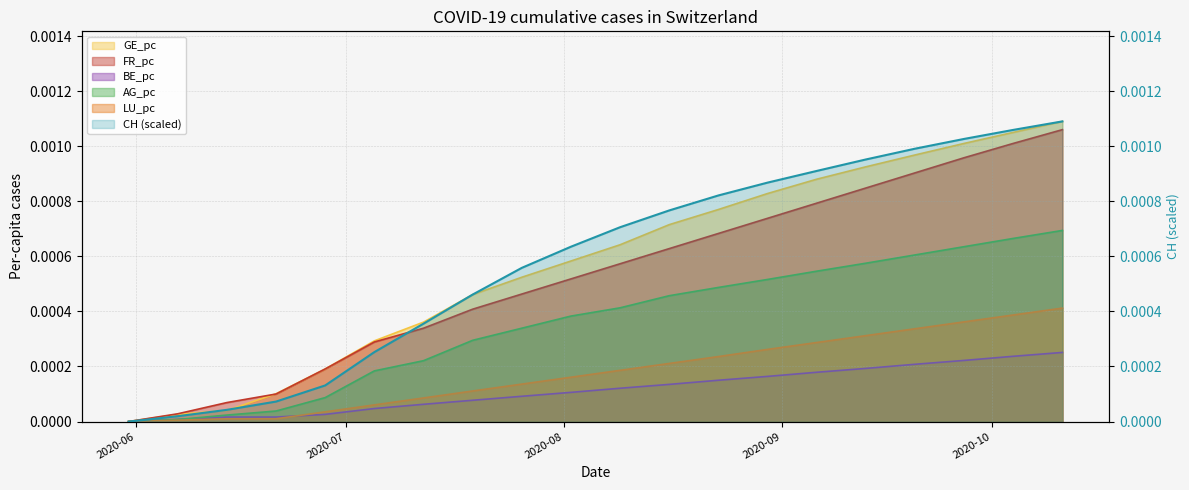

Where is BE_pc nearest to the value 0?

2020-05-31